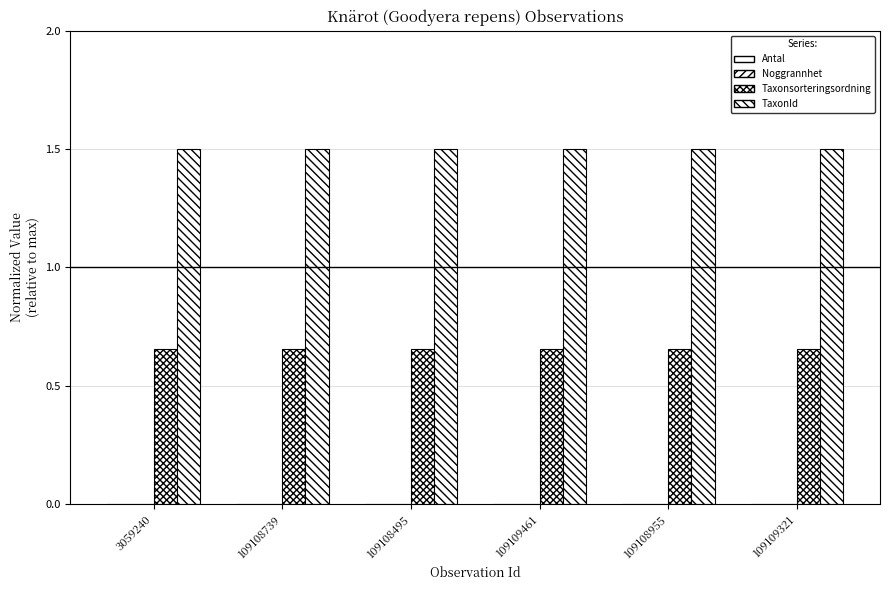

Which series changed the most between 3059240 and 109108955?

Antal